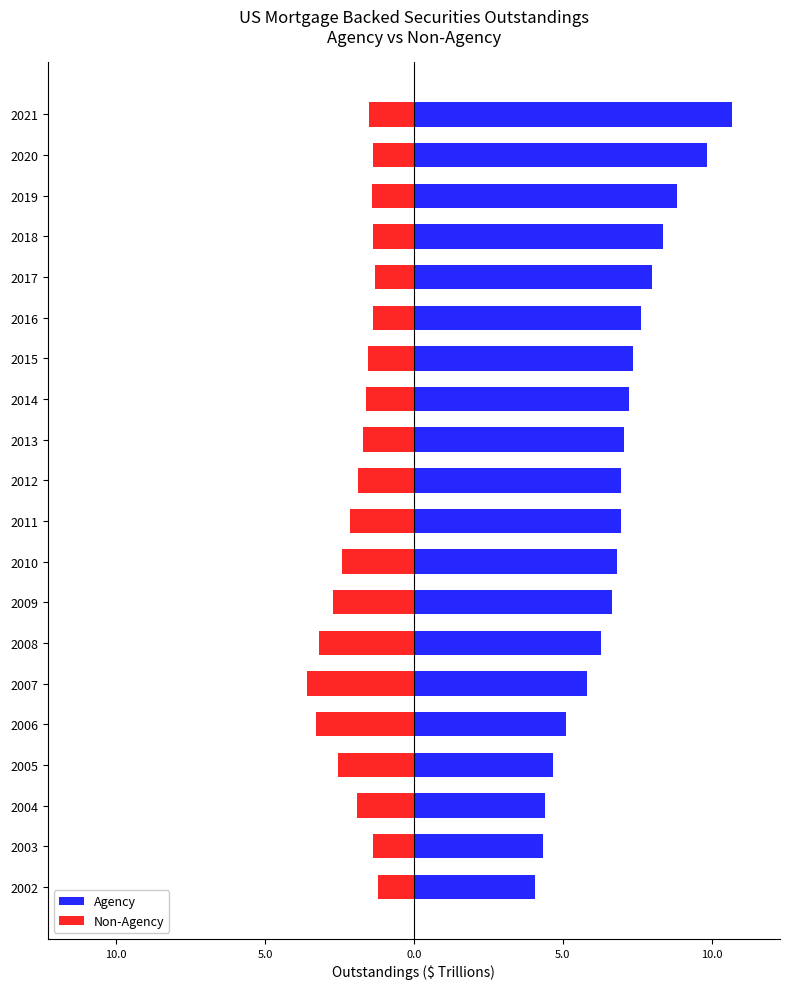

What are all the series names shown in the legend?

Agency, Non-Agency